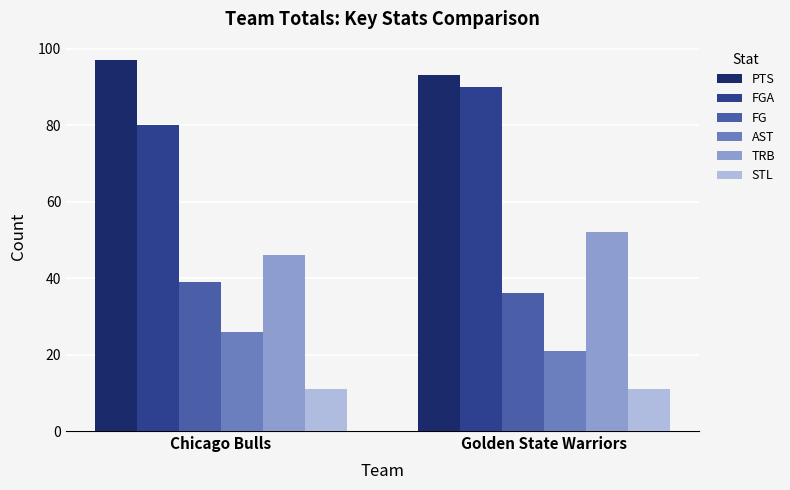

At Chicago Bulls, list the series in order from smallest to largest.

STL, AST, FG, TRB, FGA, PTS